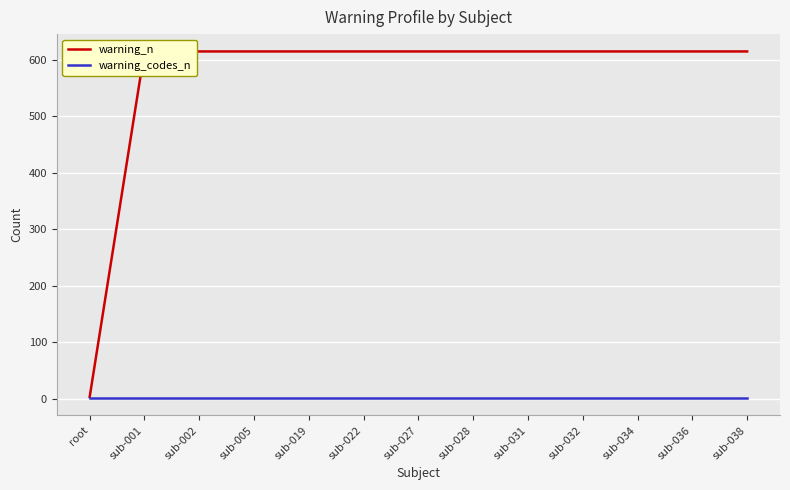

Which category has the highest value in the warning_codes_n series?

root